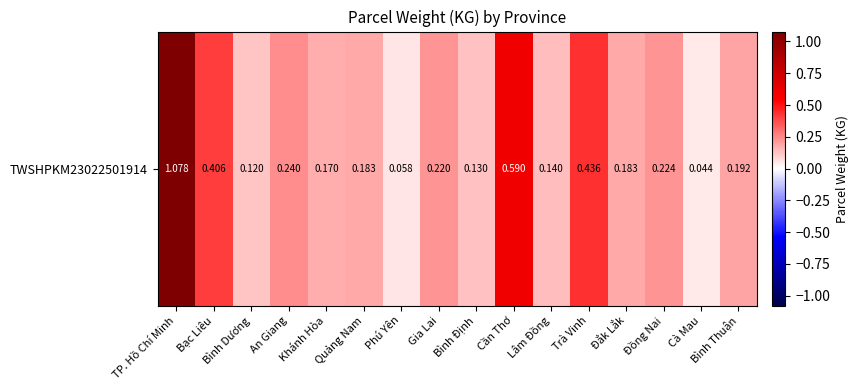

True or false: the data shows 0.2 at Quảng Nam.

True